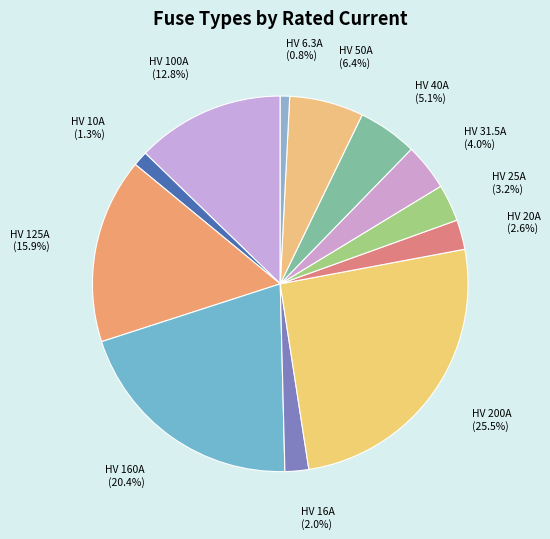

Which slice is the largest?

HV 200A